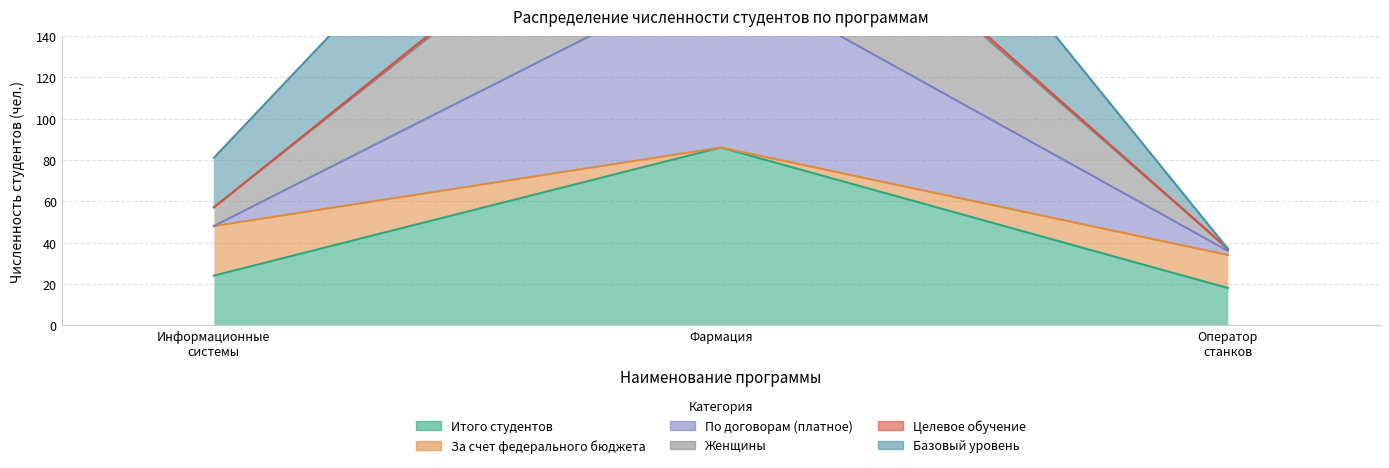

What is the lowest value of the По договорам (платное) series?

36